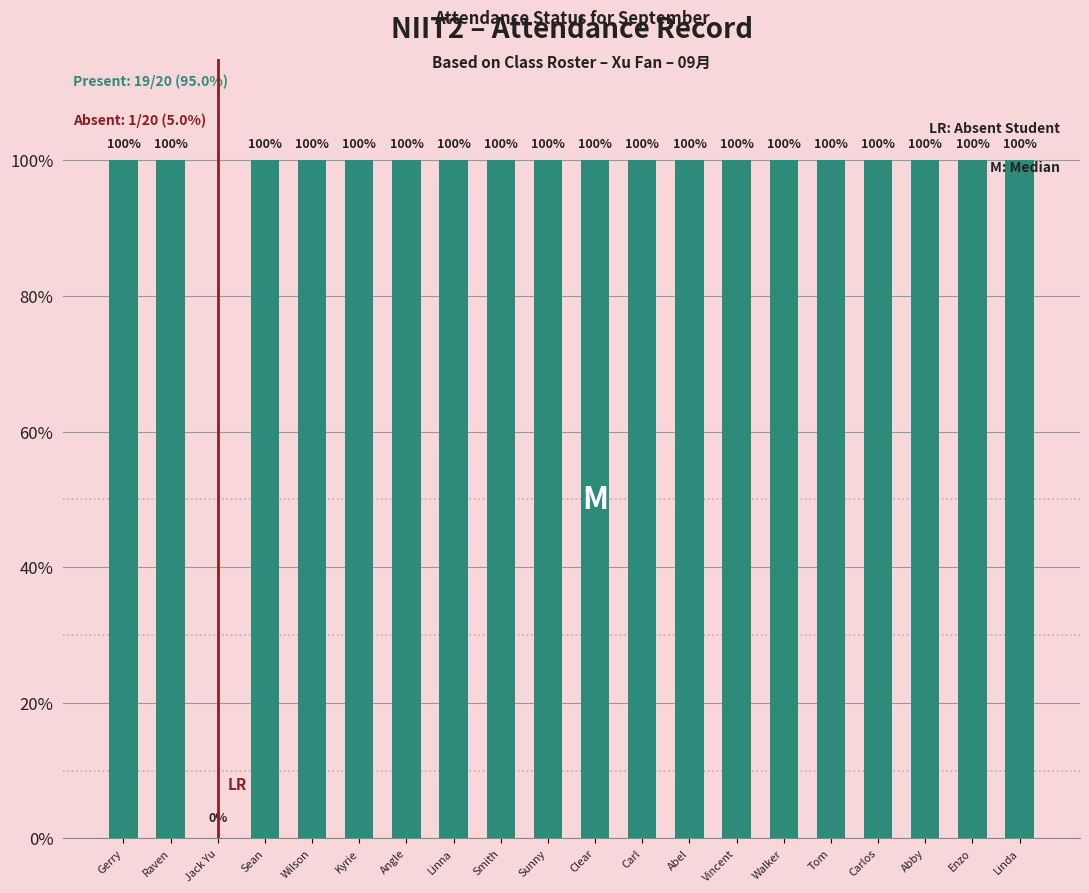

What value does the data have at Sean?

100